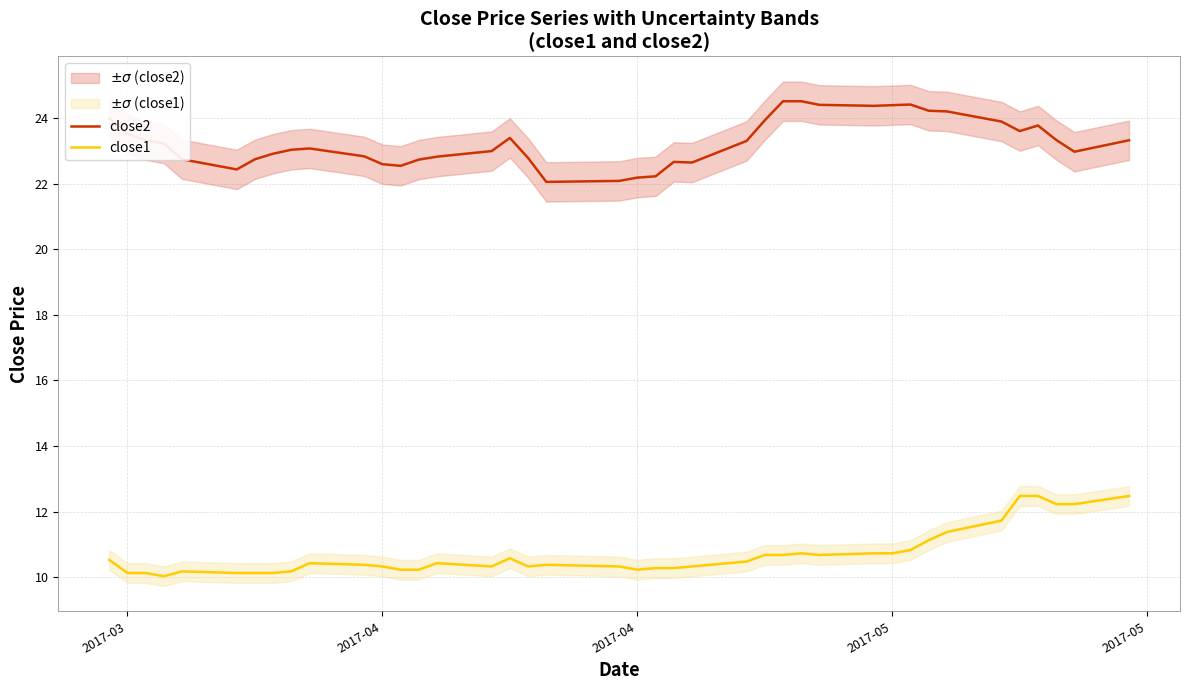

Reading left to right, extract all data points from this chart.

close2: 24.0	23.5	23.3	23.2	22.7	22.4	22.7	22.9	23.0	23.1	22.8	22.6	22.5	22.7	22.8	23.0	23.4	22.8	22.1	22.1	22.2	22.2	22.7	22.6	23.3	23.9	24.5	24.5	24.4	24.4	24.4	24.4	24.2	24.2	23.9	23.6	23.8	23.3	23.0	23.3
close1: 10.5	10.1	10.1	10.0	10.2	10.1	10.1	10.1	10.2	10.4	10.4	10.3	10.2	10.2	10.4	10.3	10.6	10.3	10.4	10.3	10.2	10.3	10.3	10.3	10.5	10.7	10.7	10.7	10.7	10.7	10.7	10.8	11.1	11.4	11.7	12.5	12.5	12.2	12.2	12.5